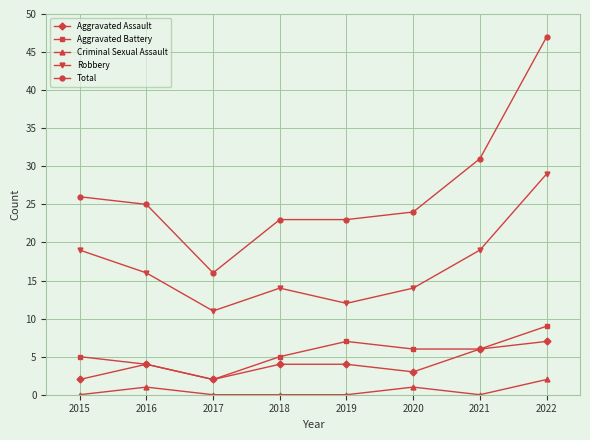

What is the value of the Criminal Sexual Assault point at the 2nd from the left?

1